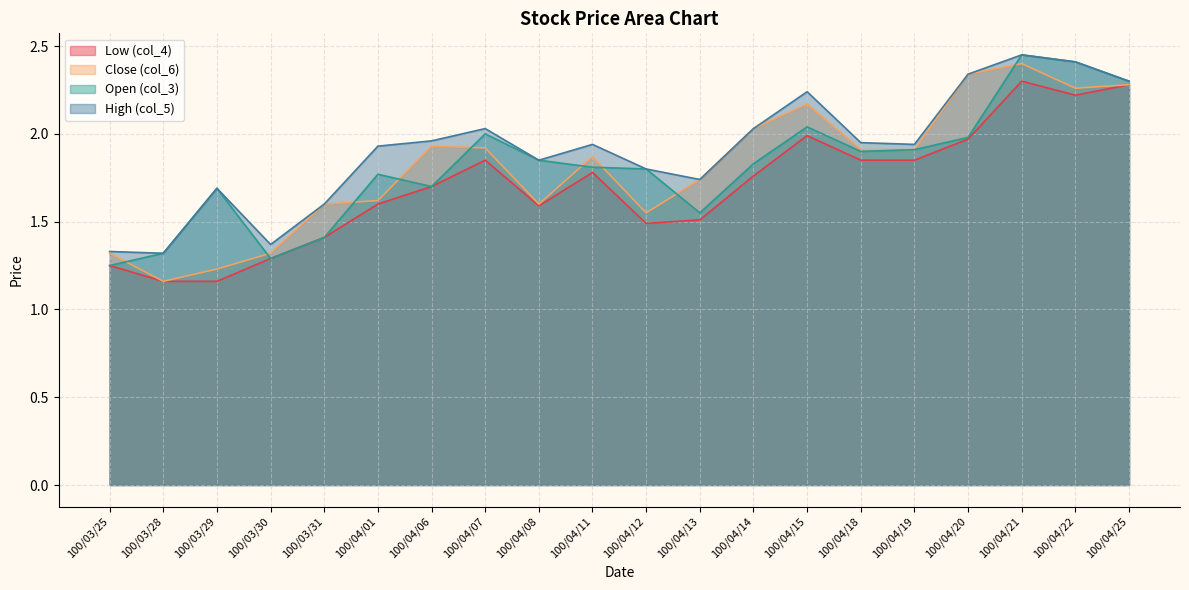

What is the lowest value of the col_5 series?

1.3